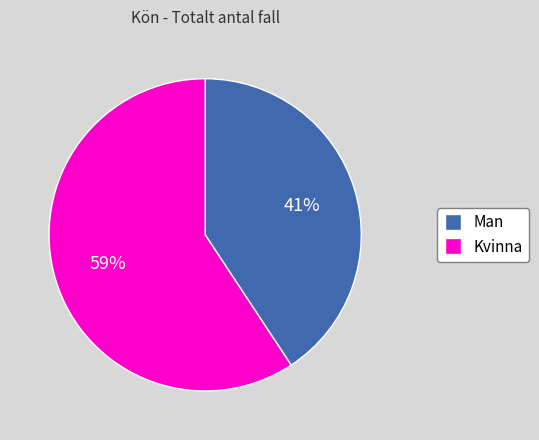

Which category has the smallest portion of the pie?

Man